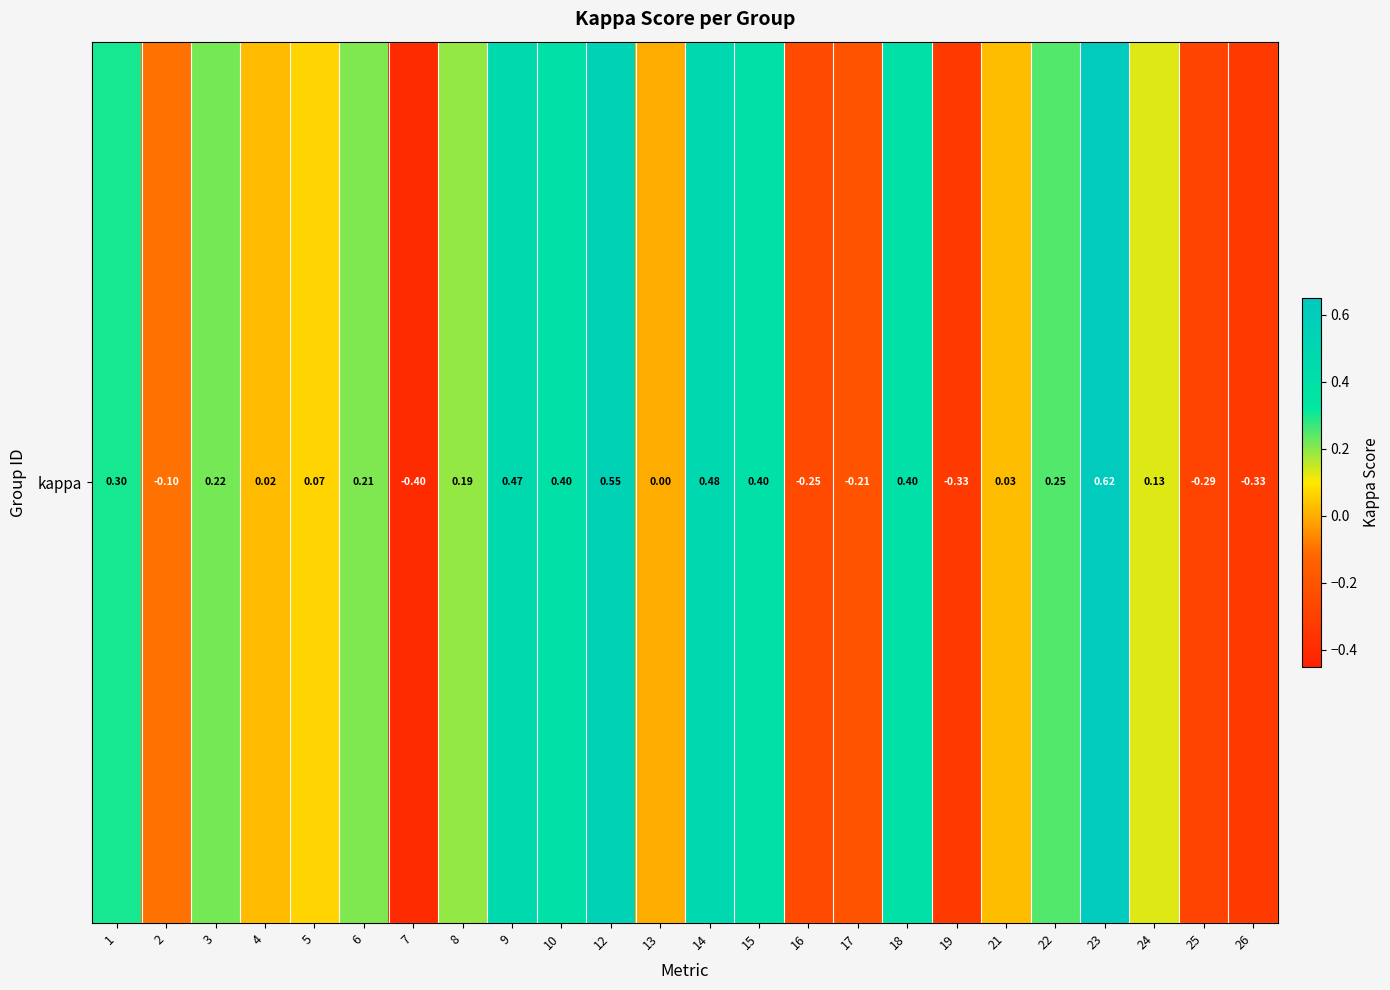

The chart shows a value of 0.1 at 1. True or false?

False